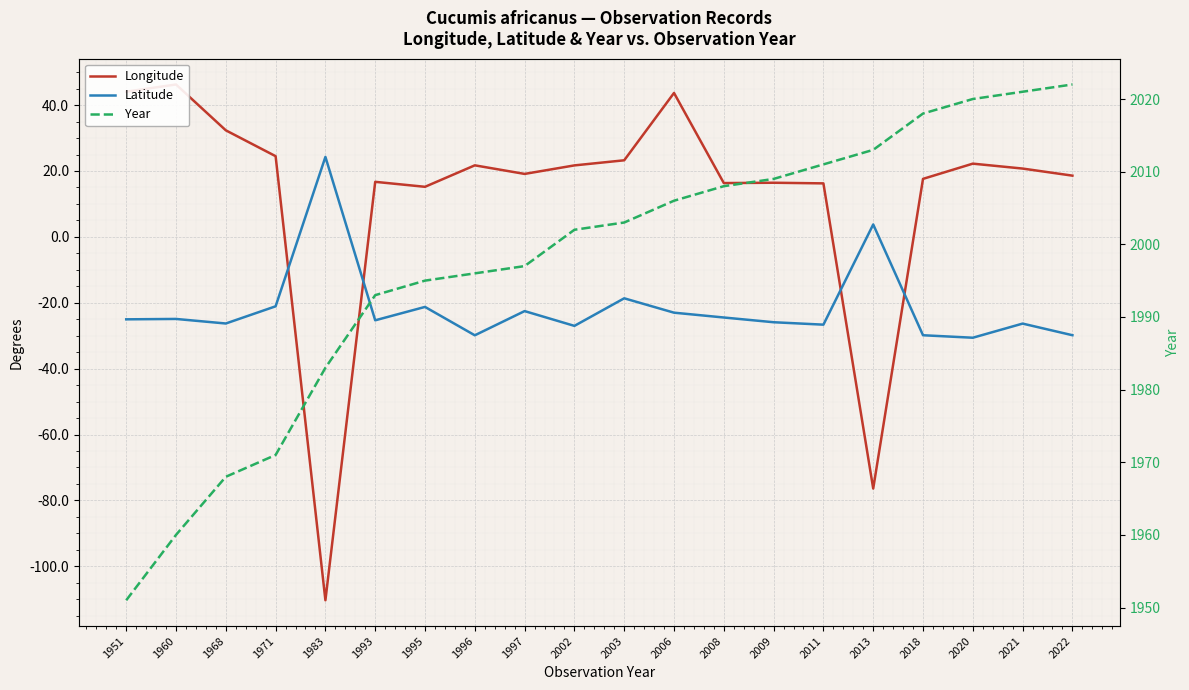

In Latitude, how many points are lower than both neighbors (excluding endpoints)?

6